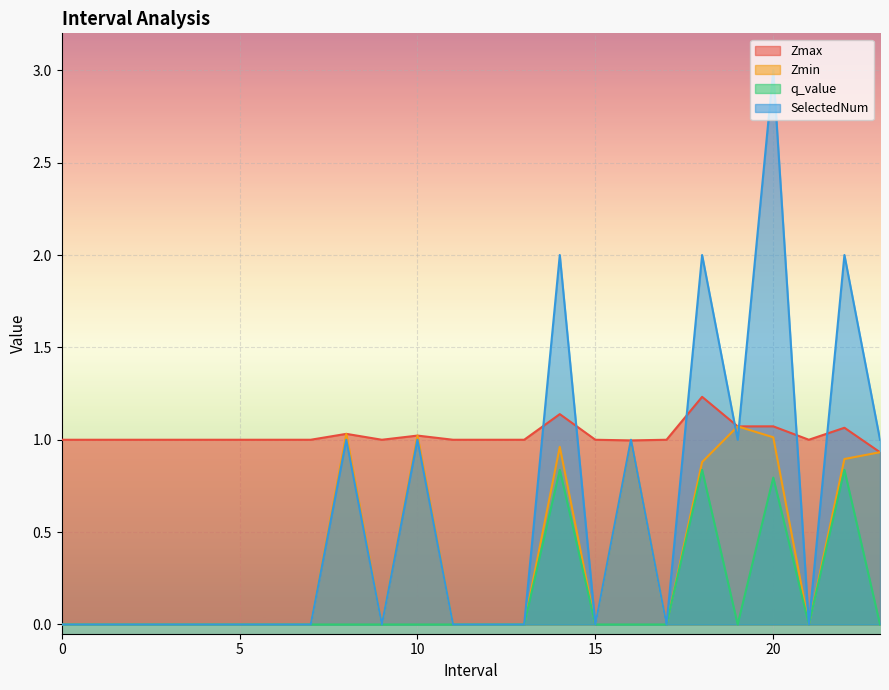

List the labels in order of q_value value, largest first.

14, 18, 22, 20, 0, 1, 2, 3, 4, 5, 6, 7, 8, 9, 10, 11, 12, 13, 15, 16, 17, 19, 21, 23